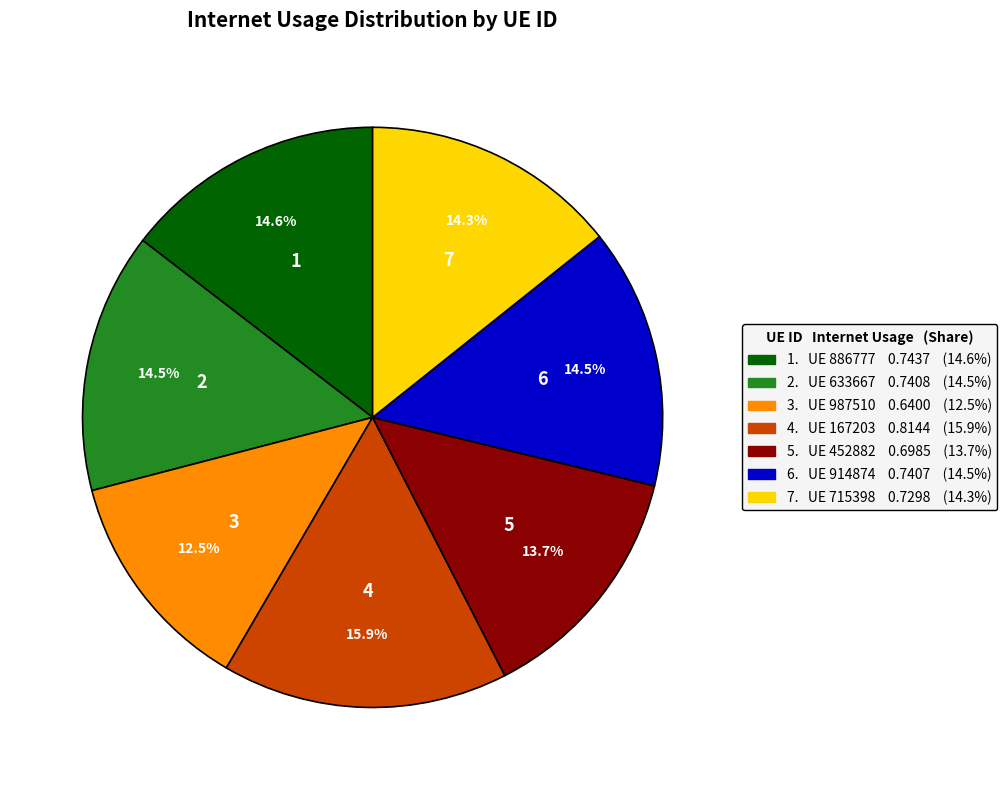

Does any single category account for the majority?

No